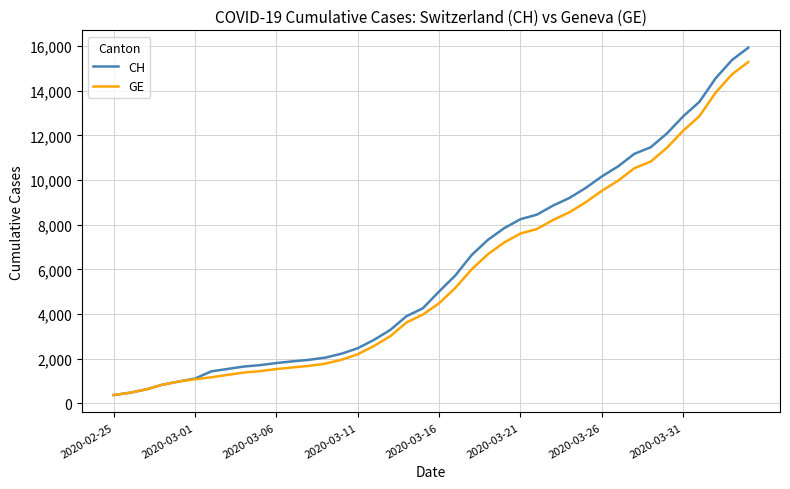

What is the maximum value for GE?

15284